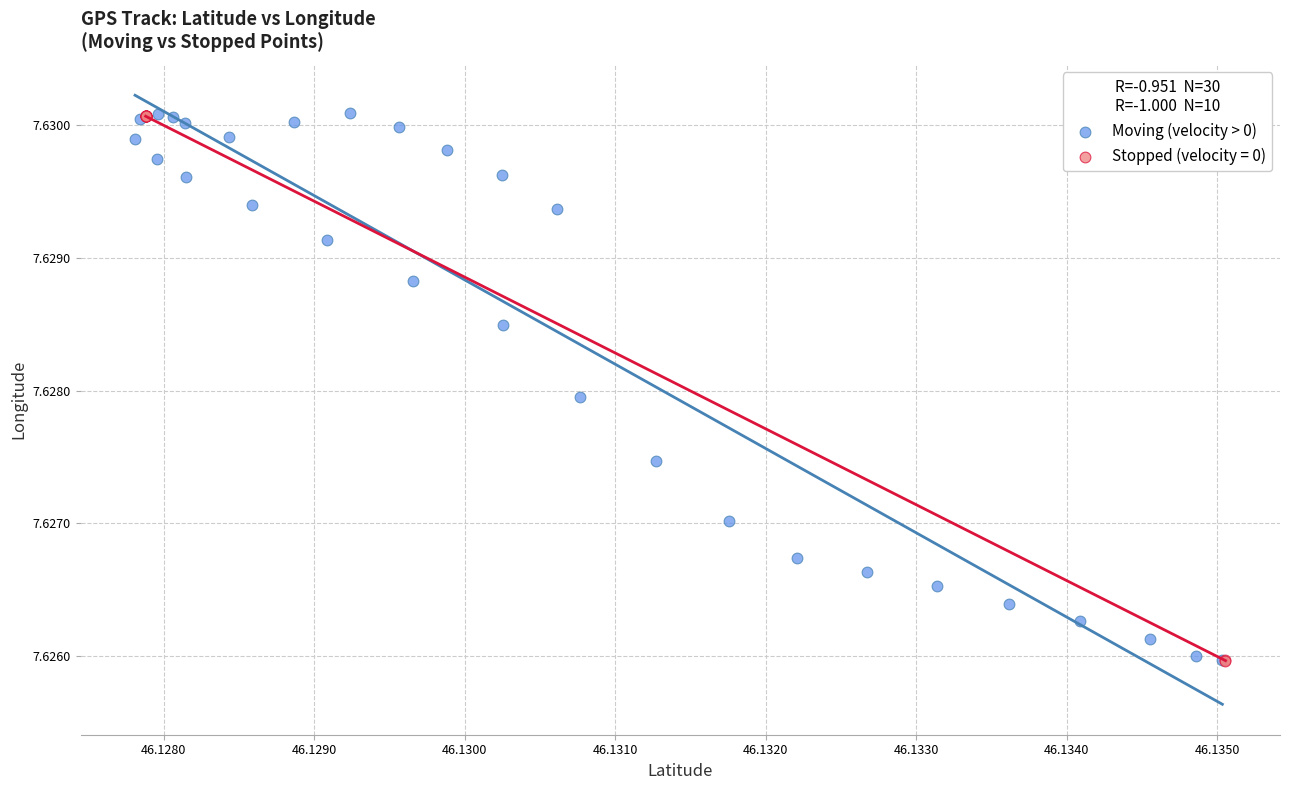

What are all the series names shown in the legend?

Moving (velocity > 0), Stopped (velocity = 0)